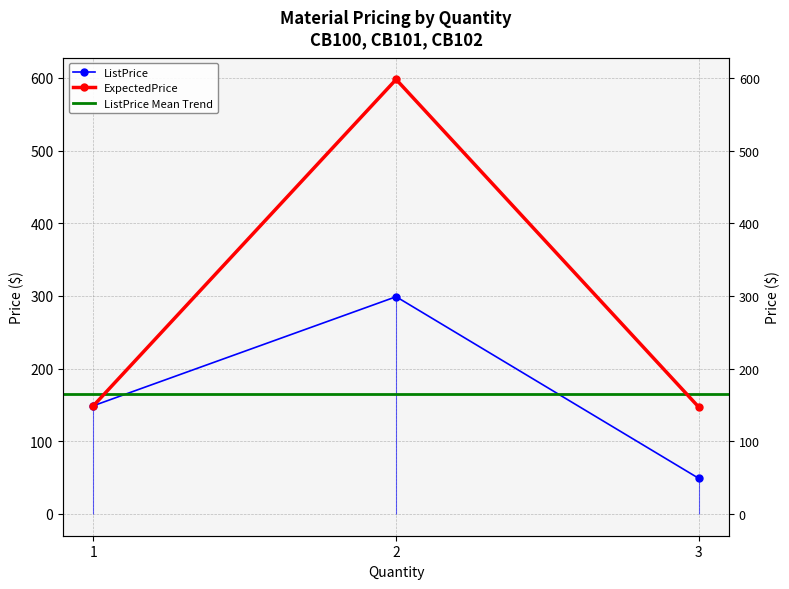

What is the maximum value shown in the chart?

598